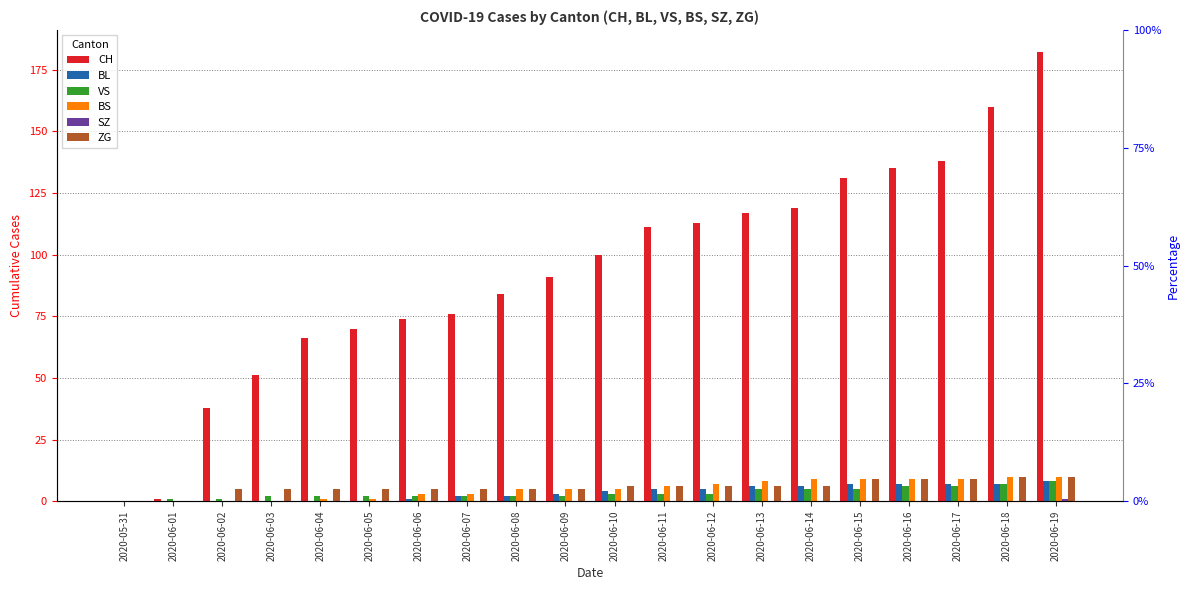

Rank the series by their maximum value, from highest to lowest.

CH, BS, ZG, BL, VS, SZ